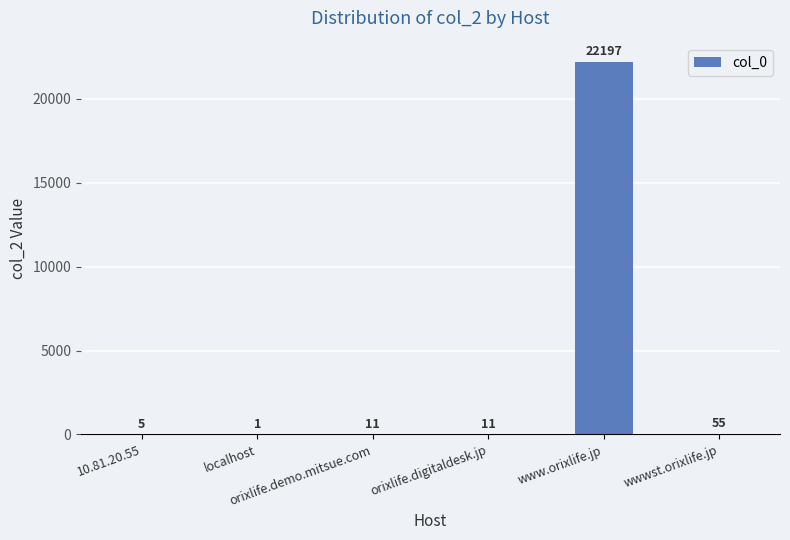

What is the greatest value displayed?

22197